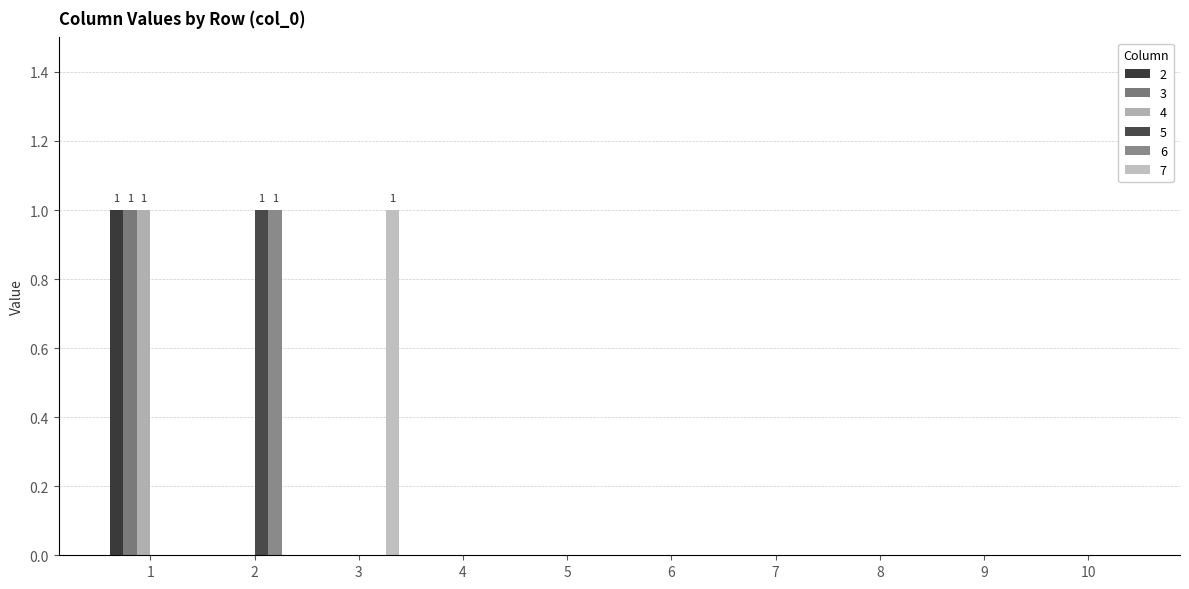

Which series has the largest total across all categories?

2